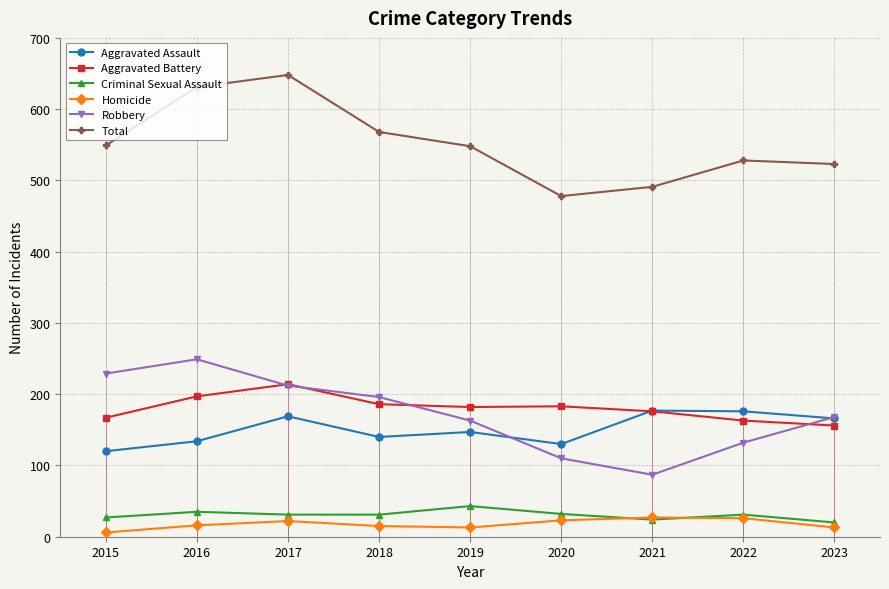

The Homicide series shows 13 at 2019. True or false?

True